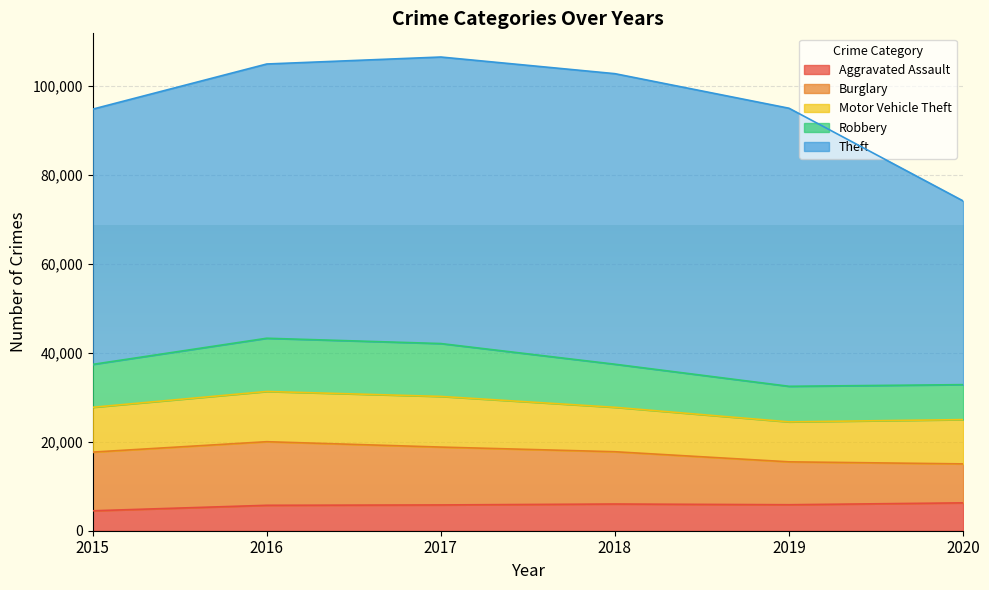

Which series has the largest total across all categories?

Theft